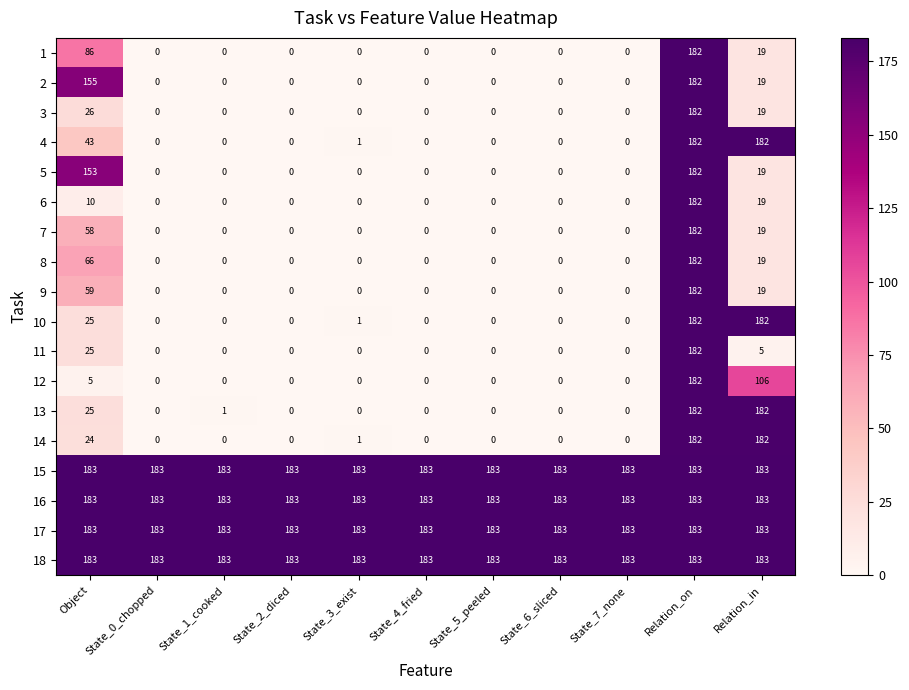

What is the greatest value displayed?

183